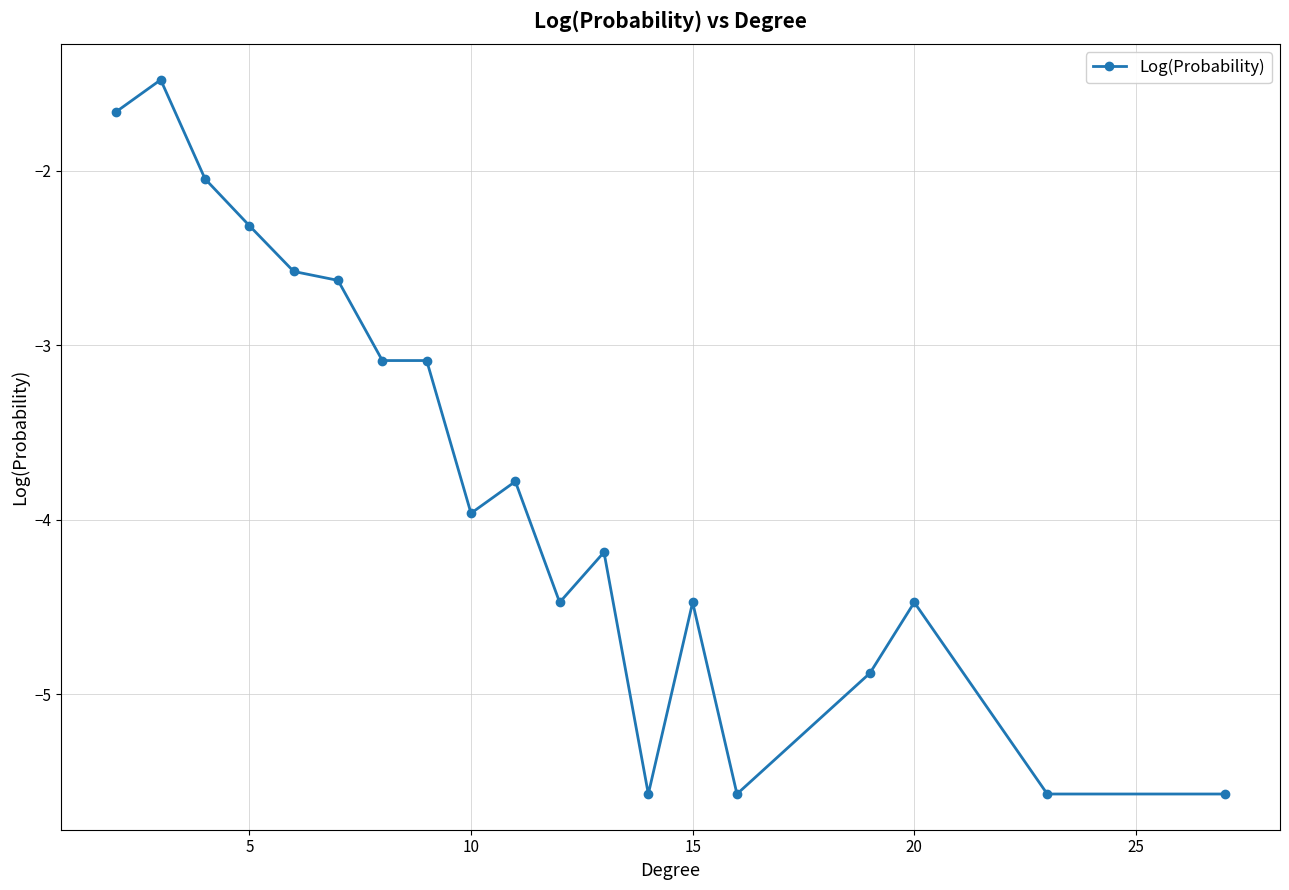

What is the minimum value shown in the chart?

-5.6